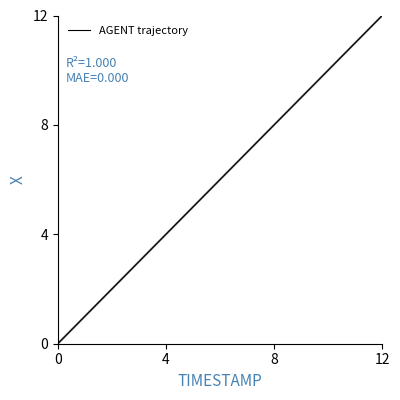

What is the maximum value shown in the chart?

12.0